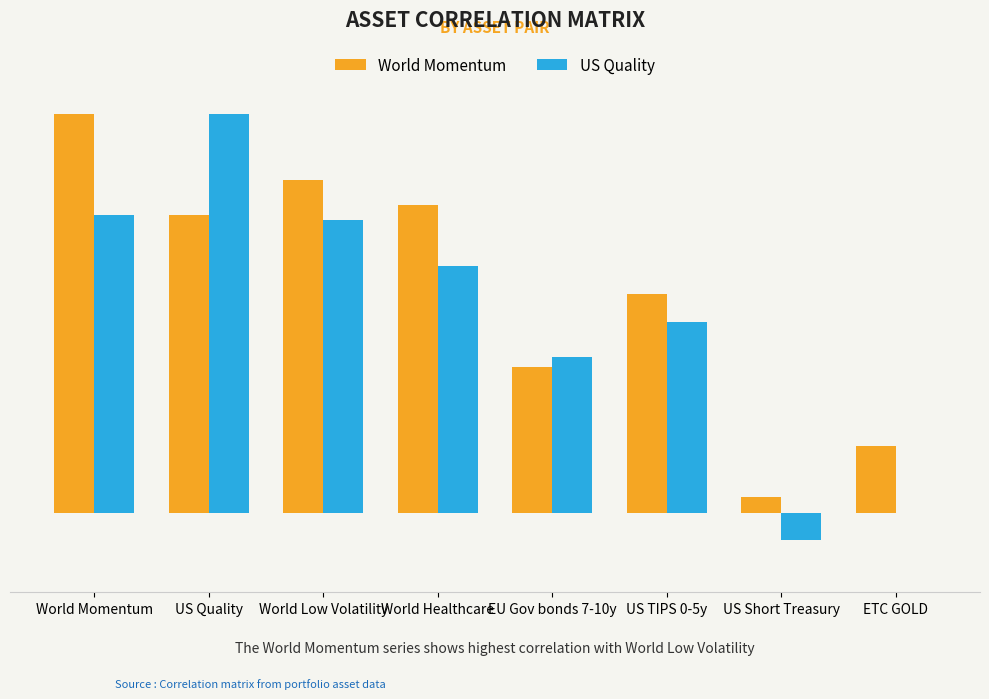

What are all the series names shown in the legend?

World Momentum, US Quality